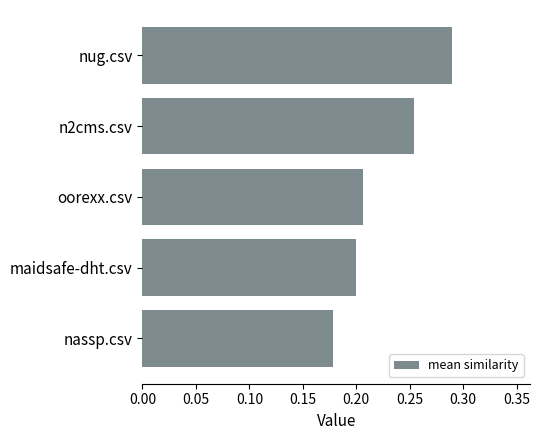

What is the sum of all values?

1.1